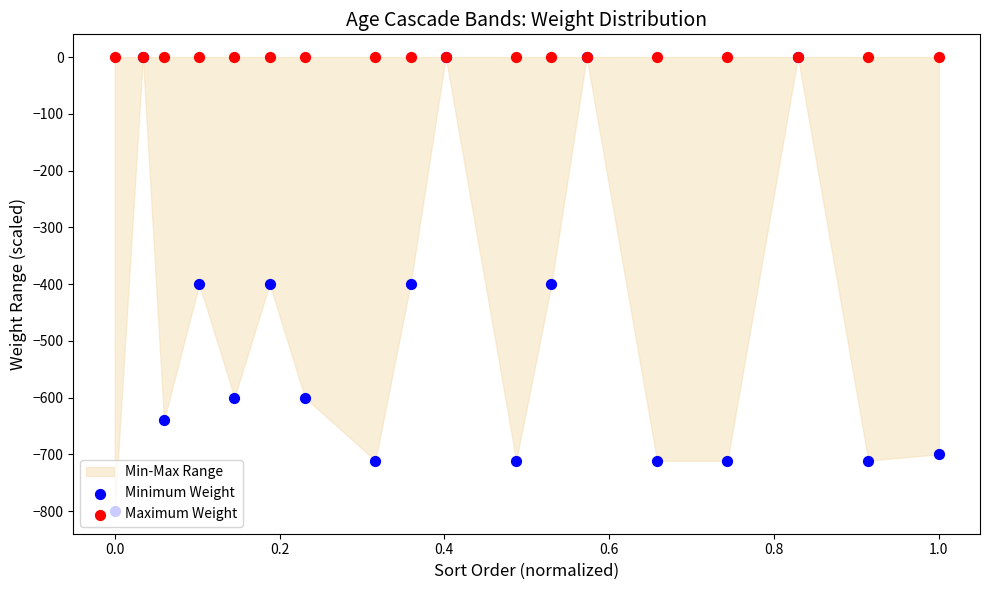

At how many categories does at least one series exceed -557?

18